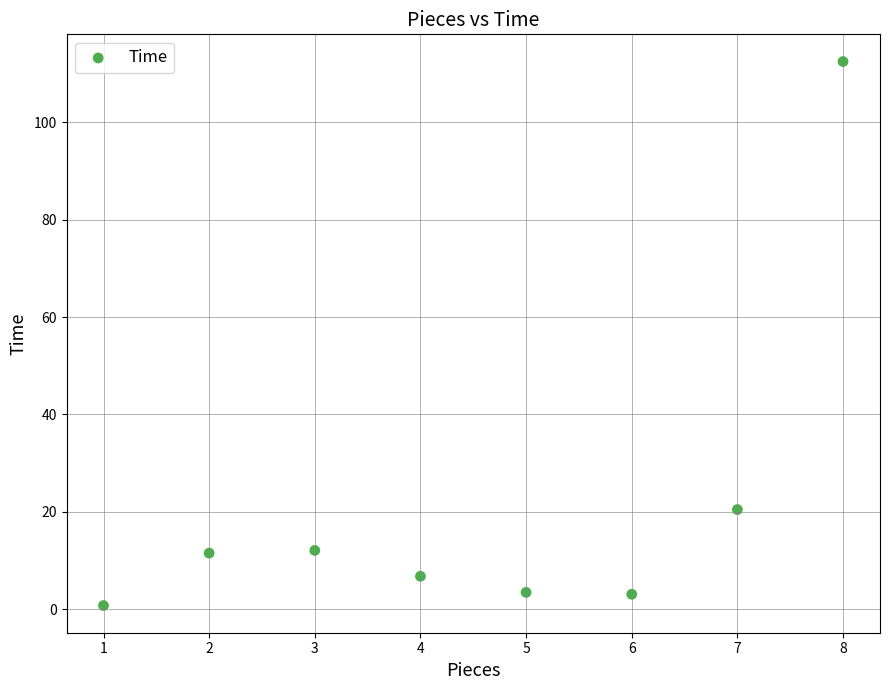

What is the average X value?

4.5